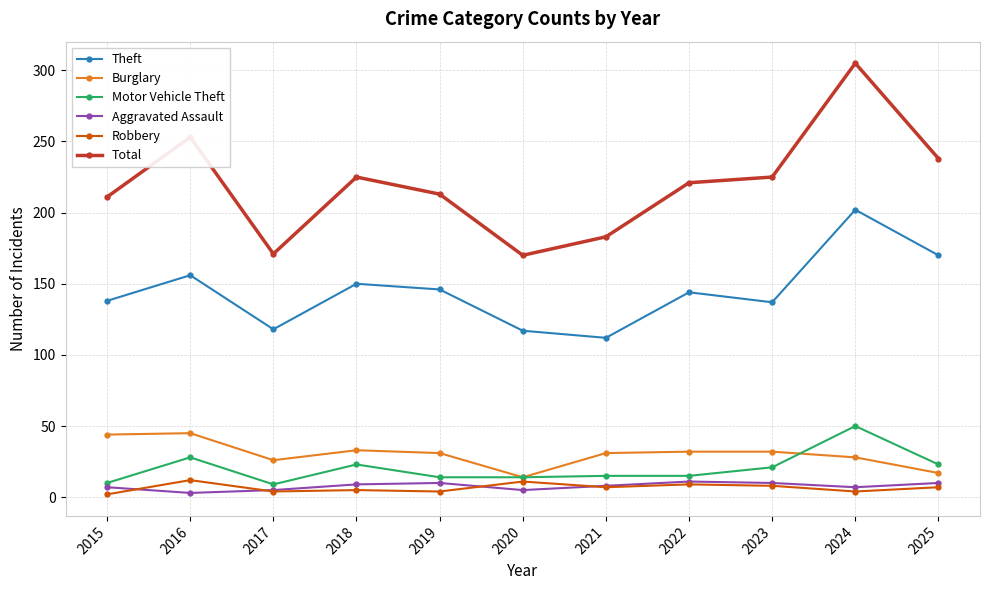

How many times do Robbery and Aggravated Assault cross each other?

4